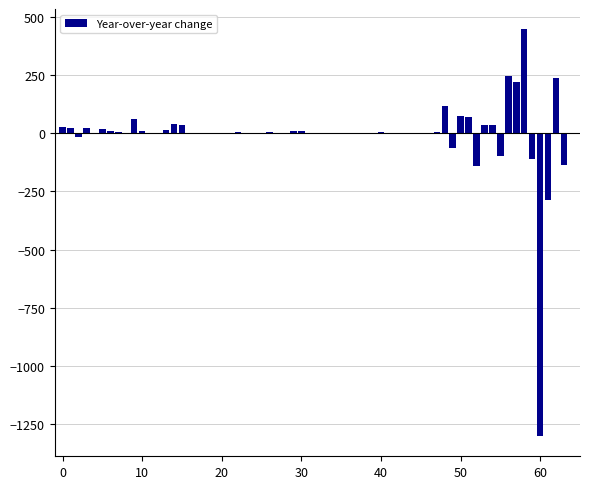

What is the sum of all values?

-408